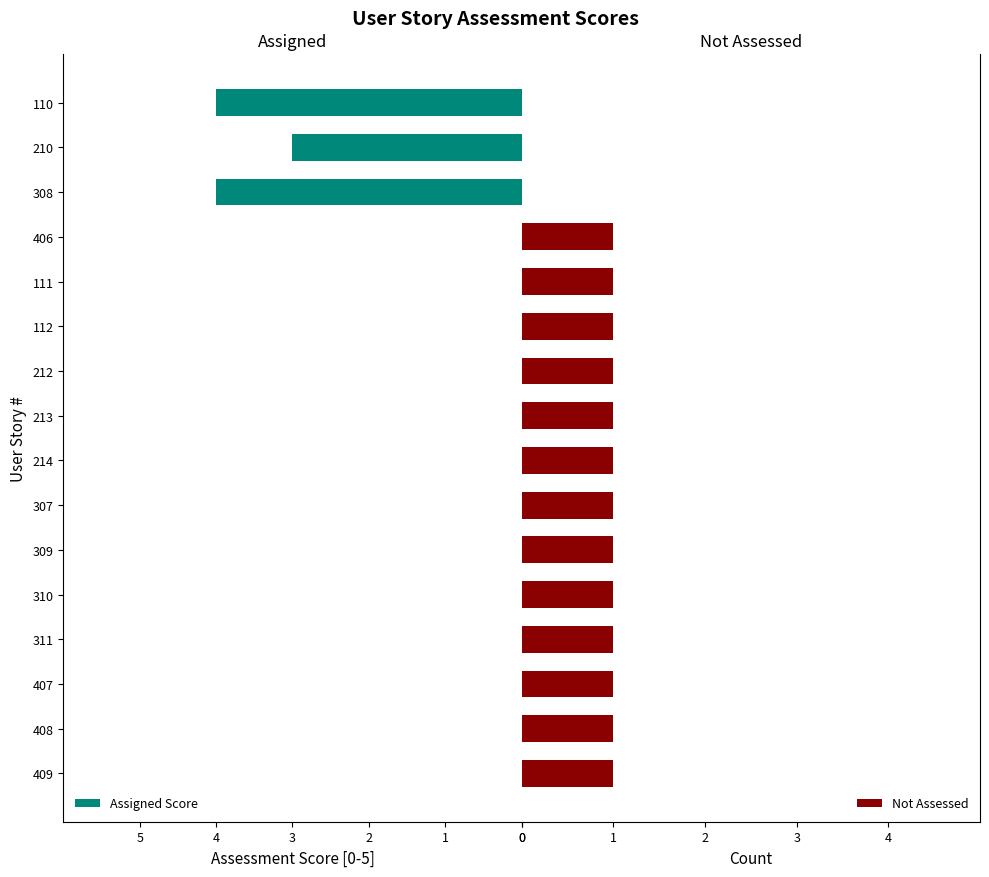

The Assigned Score series shows 0 at 311. True or false?

True